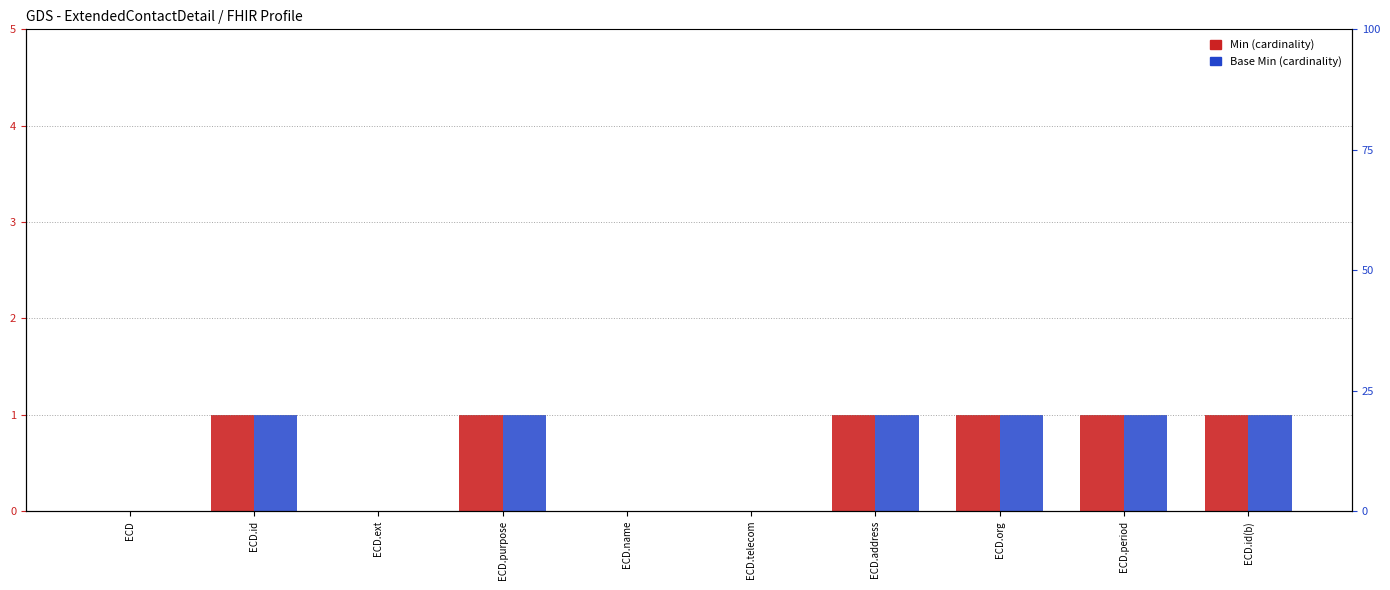

What are all the series names shown in the legend?

Min (cardinality), Base Min (cardinality)